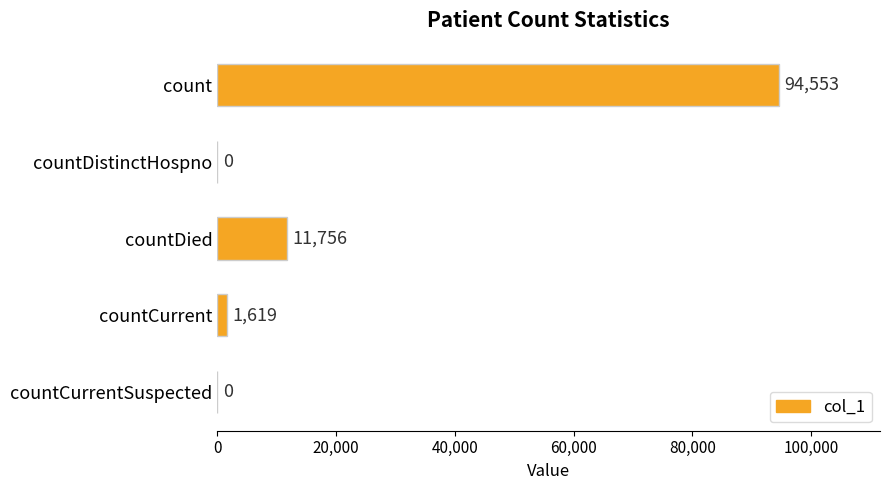

The chart shows a value of 0 at countDistinctHospno. True or false?

True